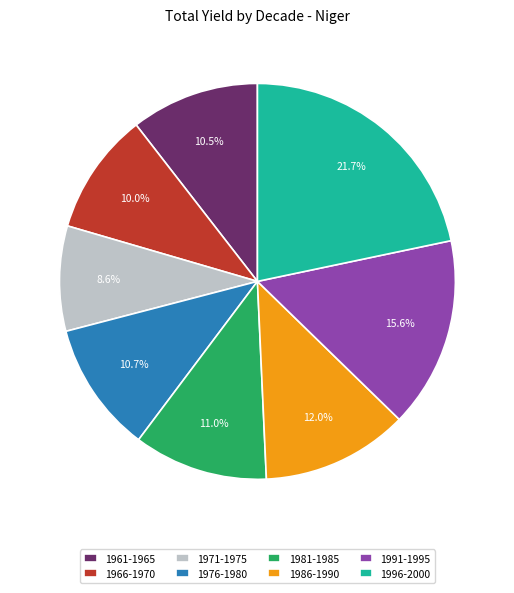

What is the smallest slice in the pie chart?

1971-1975